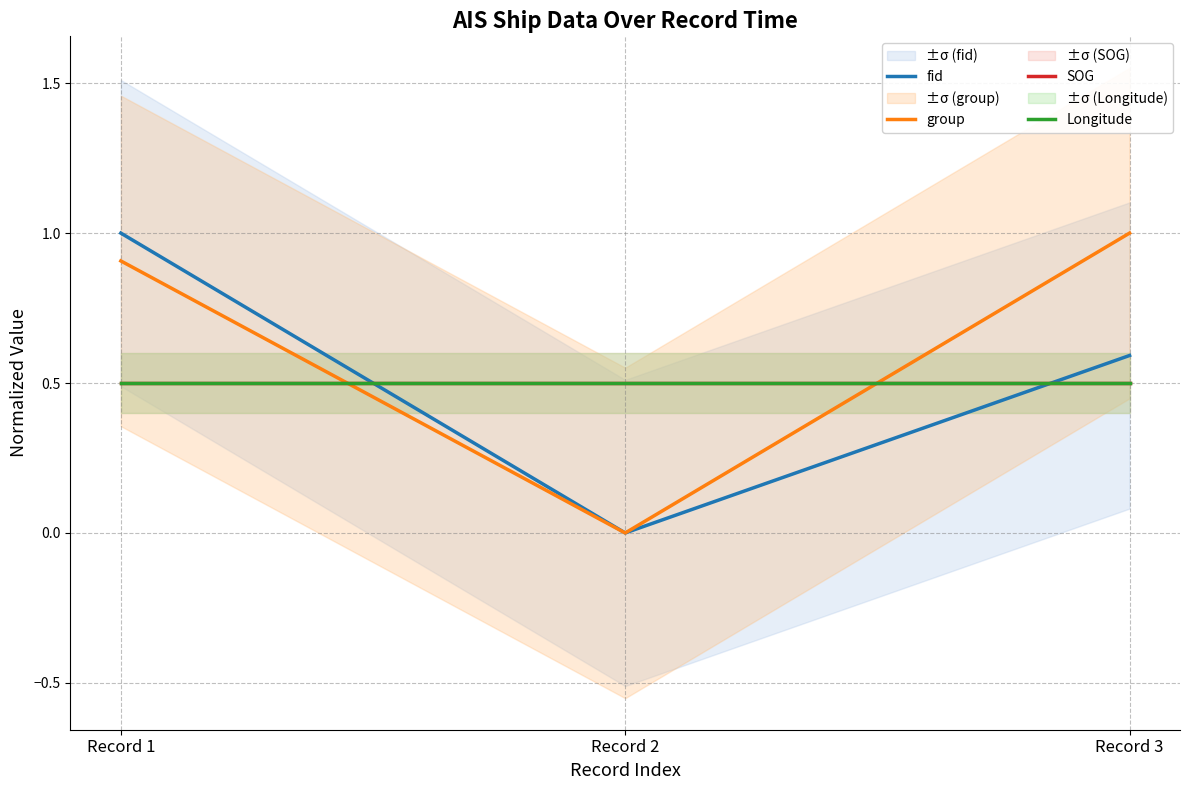

What is the average value of the group series?

0.6